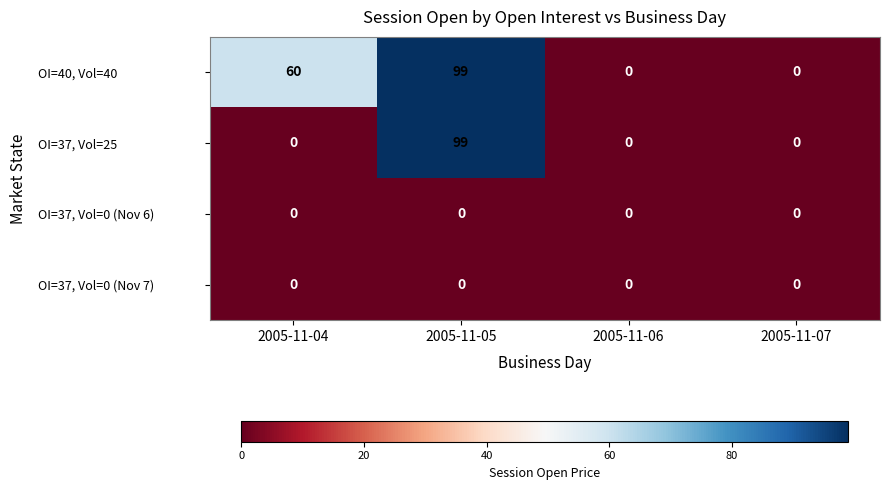

How many distinct data groups are displayed?

4